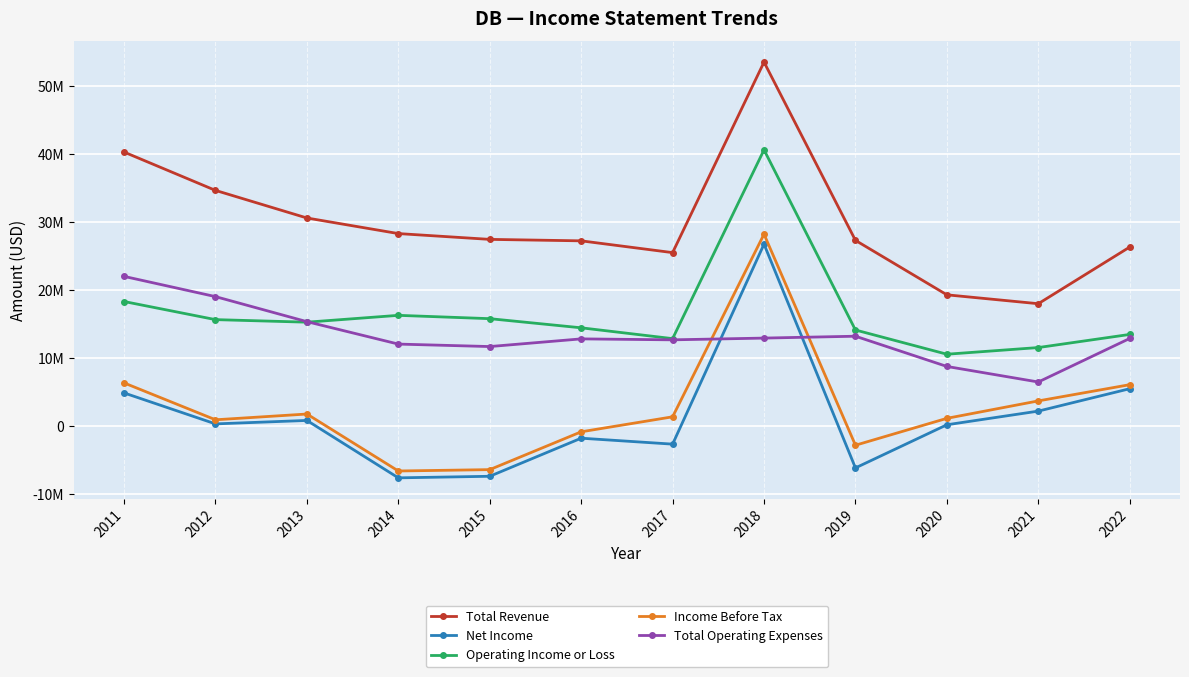

Between 2019 and 2011, which is larger?

2011